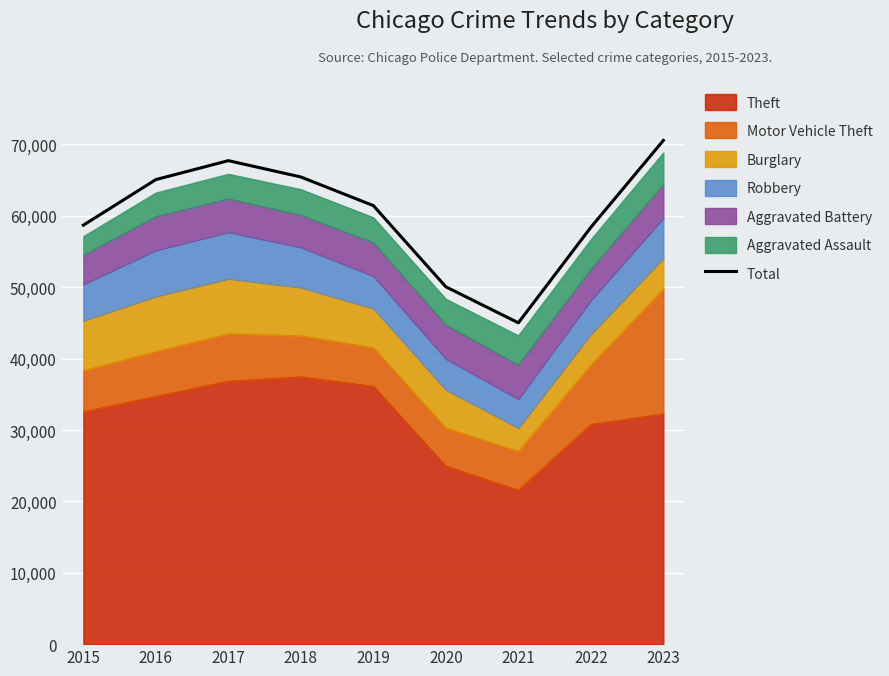

What is the sum of all values?

542452